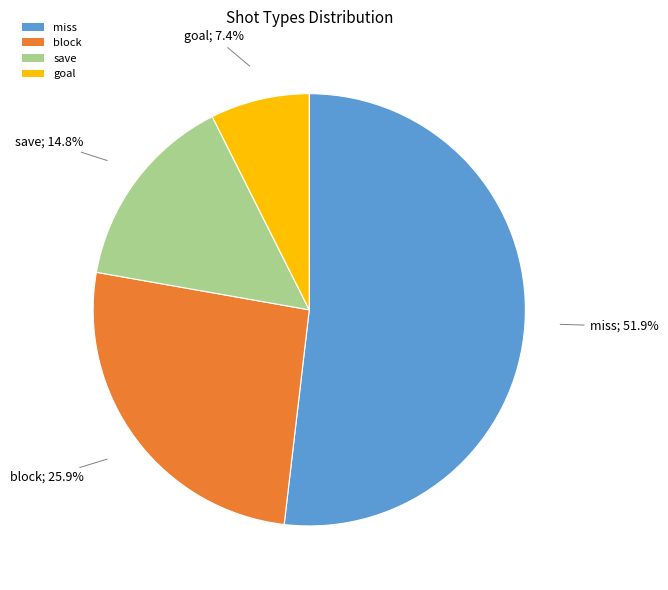

The goal slice represents 18% of the pie. True or false?

False